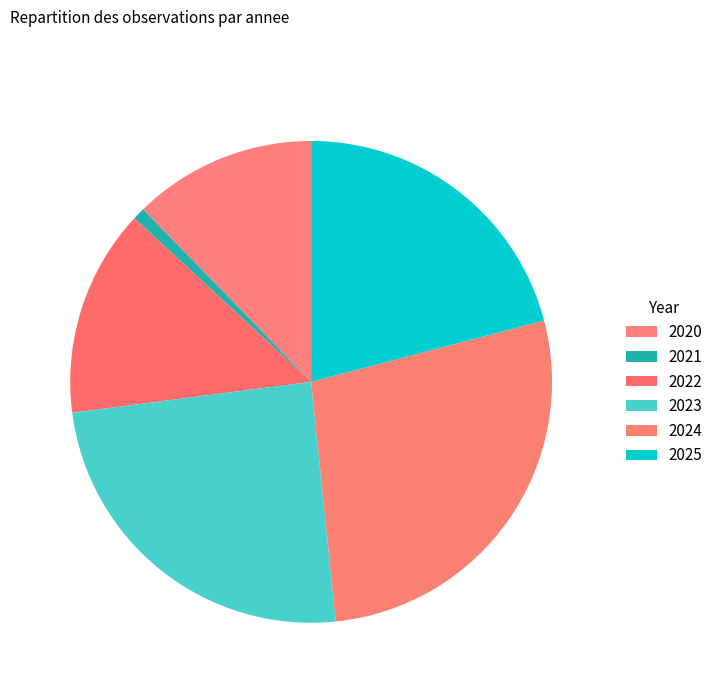

How much of the chart is everything except 2021?

99.2%